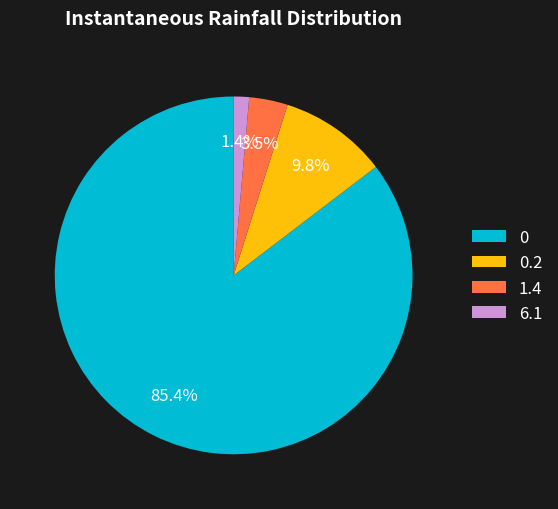

Which has a higher value, 1.4 or 0.2?

0.2